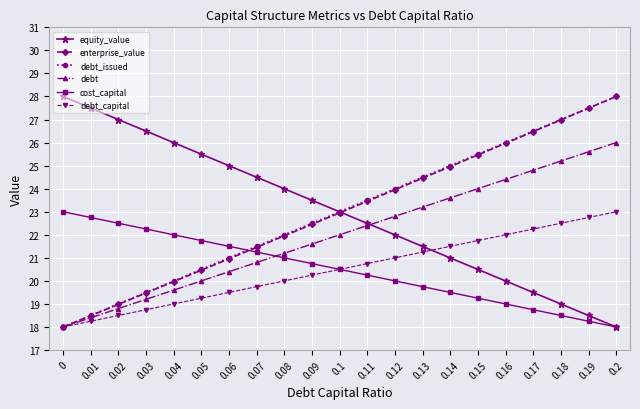

What is the spread (max minus min) of values at 0.1?

2.5